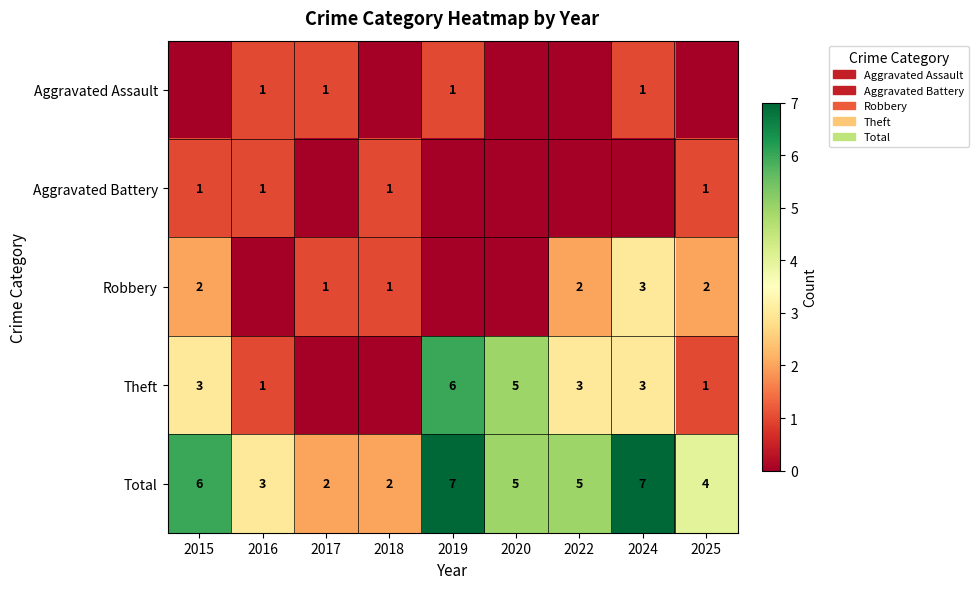

What is the difference between the second highest and second lowest values in the Total series?

5